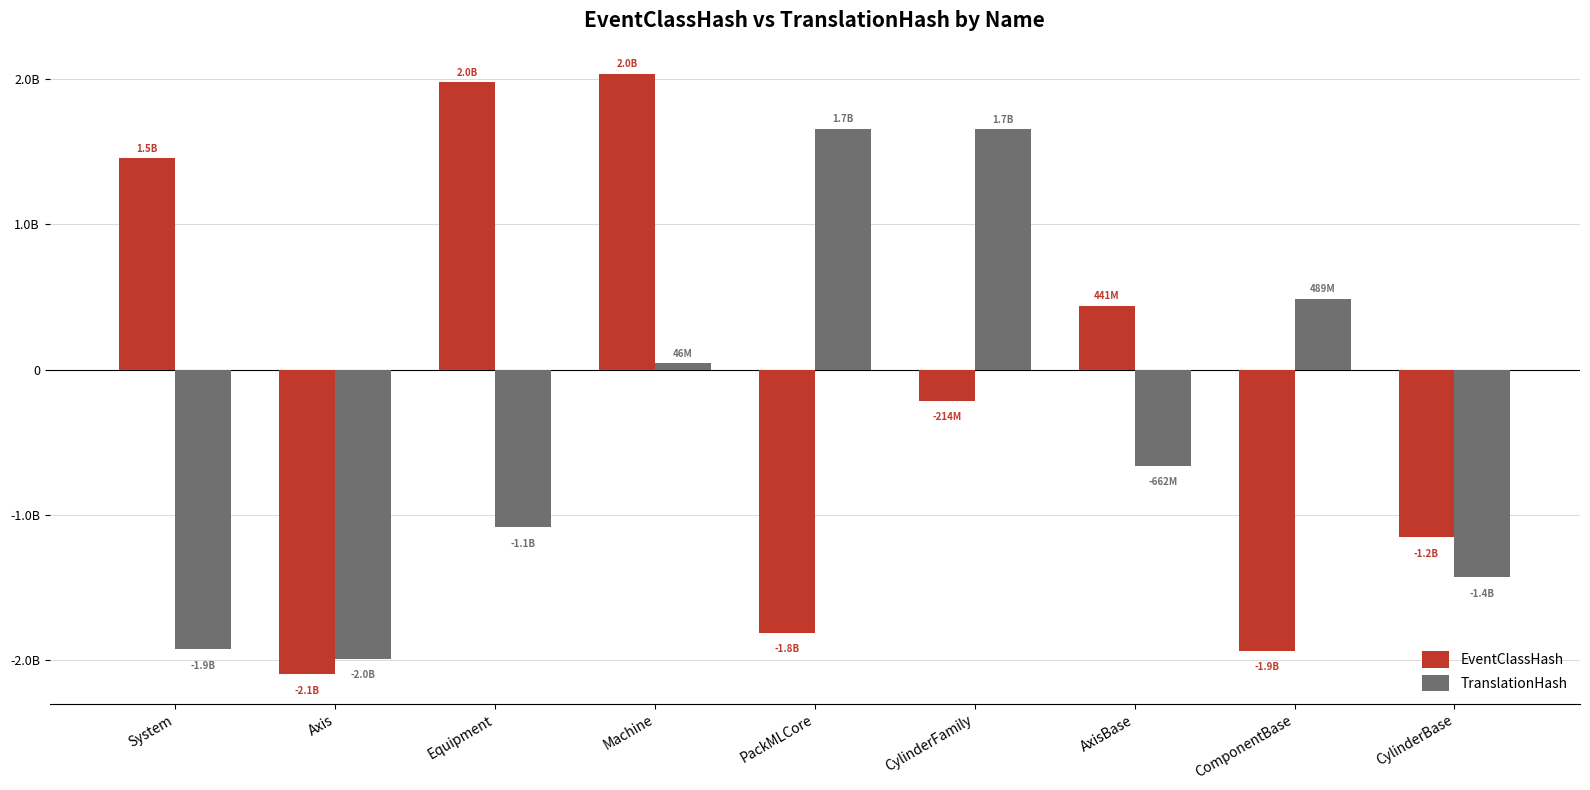

Reading left to right, transcribe all the data shown in this chart.

EventClassHash: 1455707713	-2095043822	1980207463	2038111688	-1810971161	-213665834	441165416	-1936318269	-1155527528
TranslationHash: -1925411841	-1990367283	-1082906125	46465576	1659002869	1657467005	-662023305	488648577	-1430480341